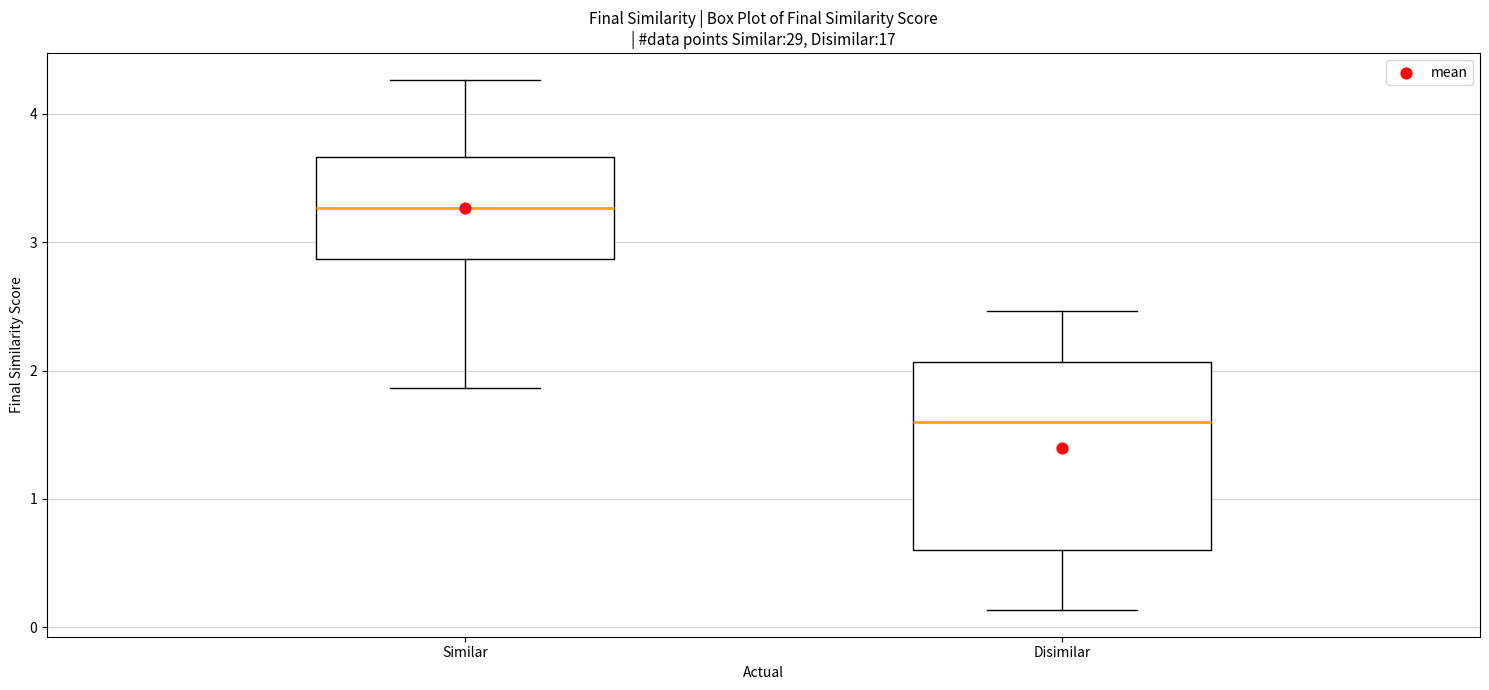

Which box has the lowest median line?

Disimilar